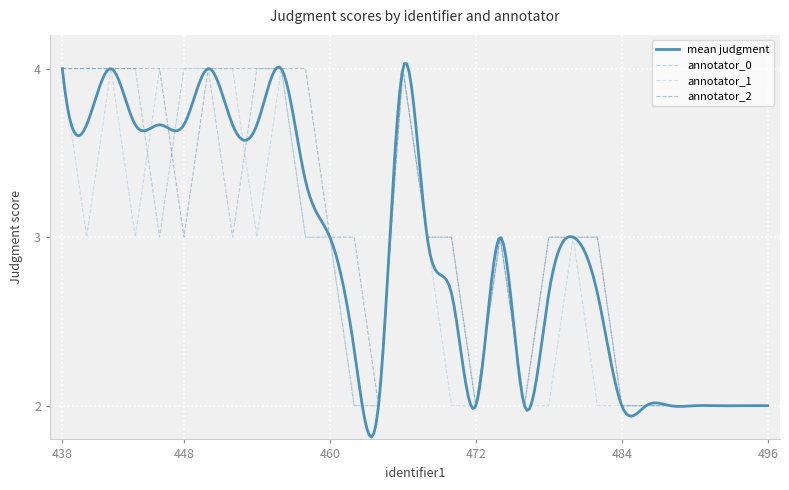

True or false: annotator_2 has more than 2 points higher than both neighbors.

False